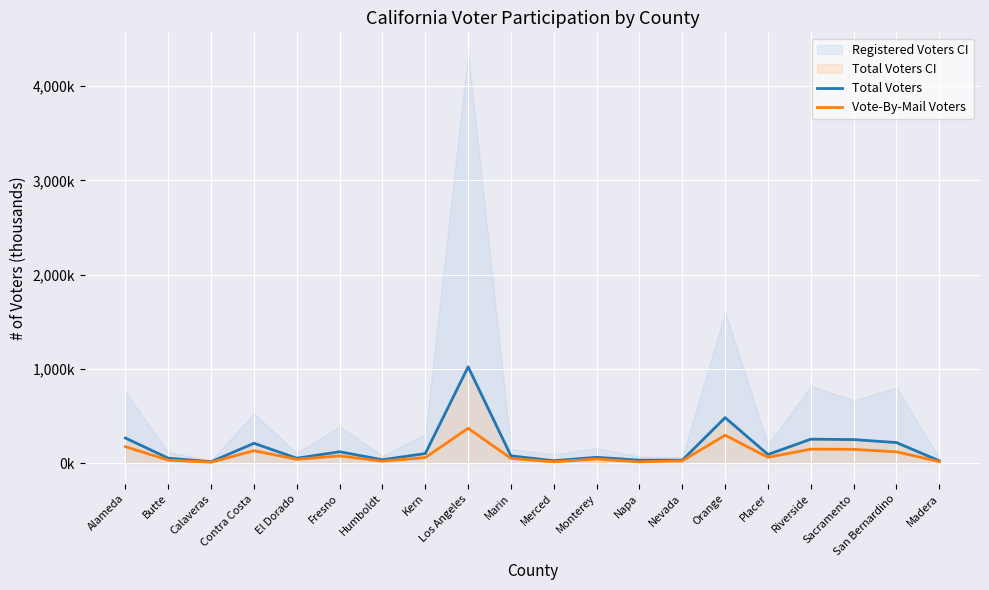

True or false: Total Voters and Vote-By-Mail Voters intersect in this chart.

False